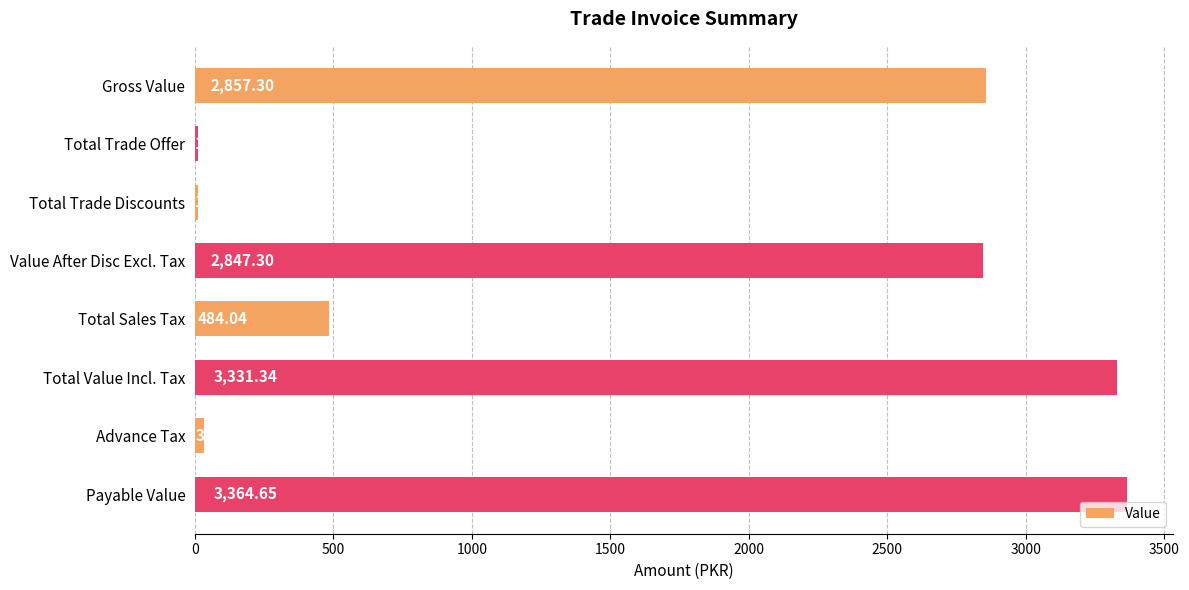

At which label is the value closest to 1687?

Value After Disc Excl. Tax